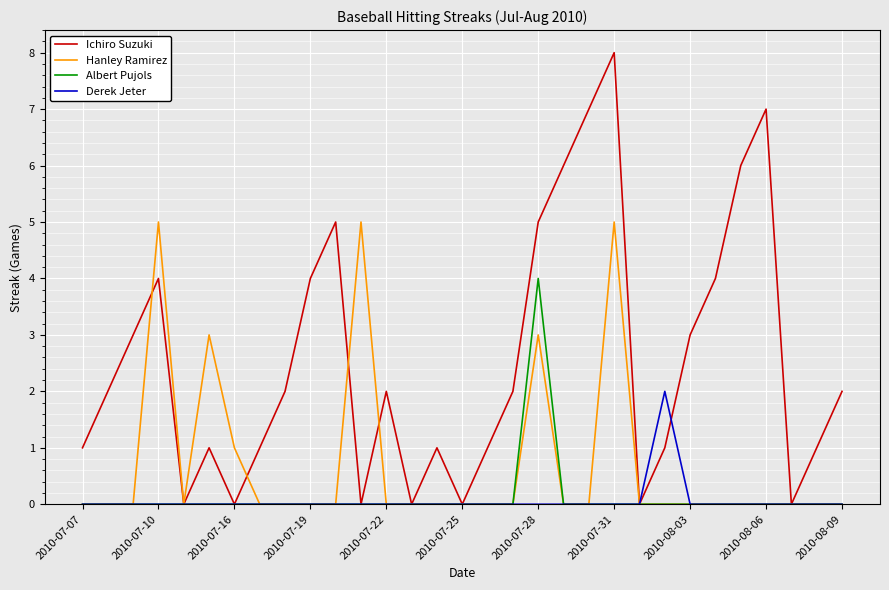

What is the sum of all Albert Pujols values?

4